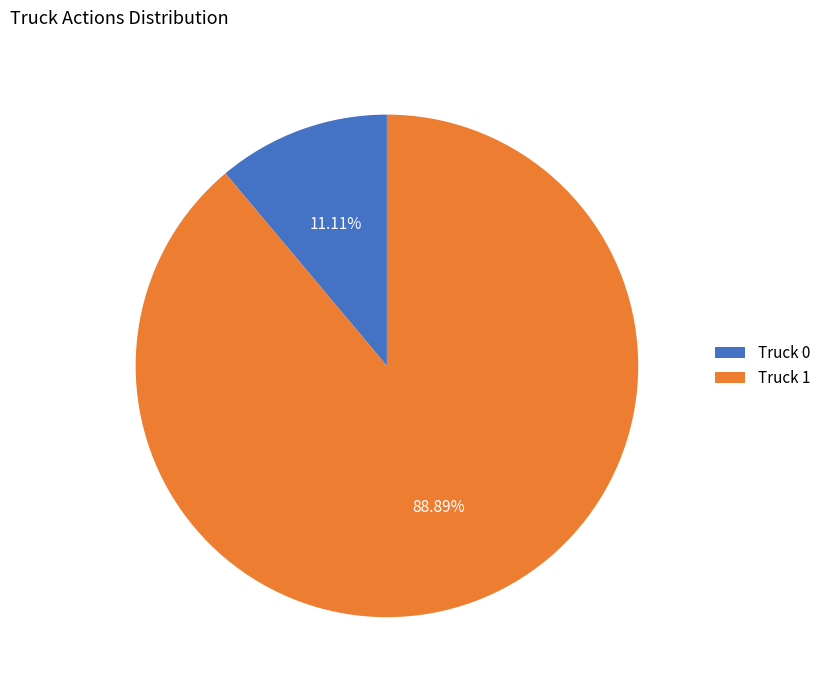

How many segments does this pie chart have?

2